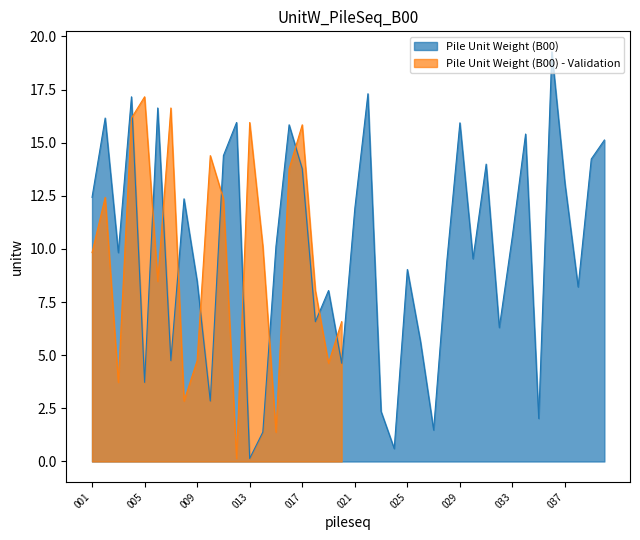

What is the value of the 12th point from the left?

16.0